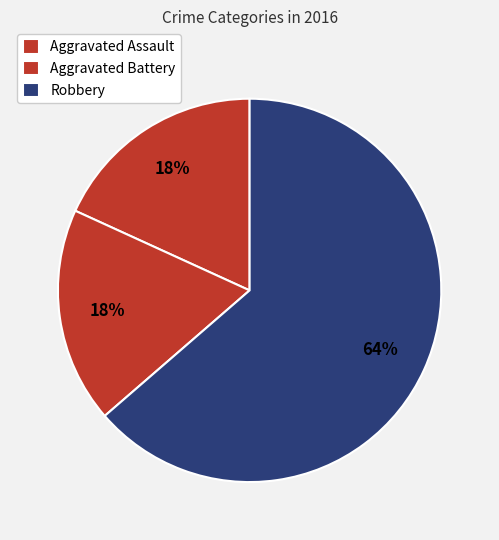

How many segments does this pie chart have?

3